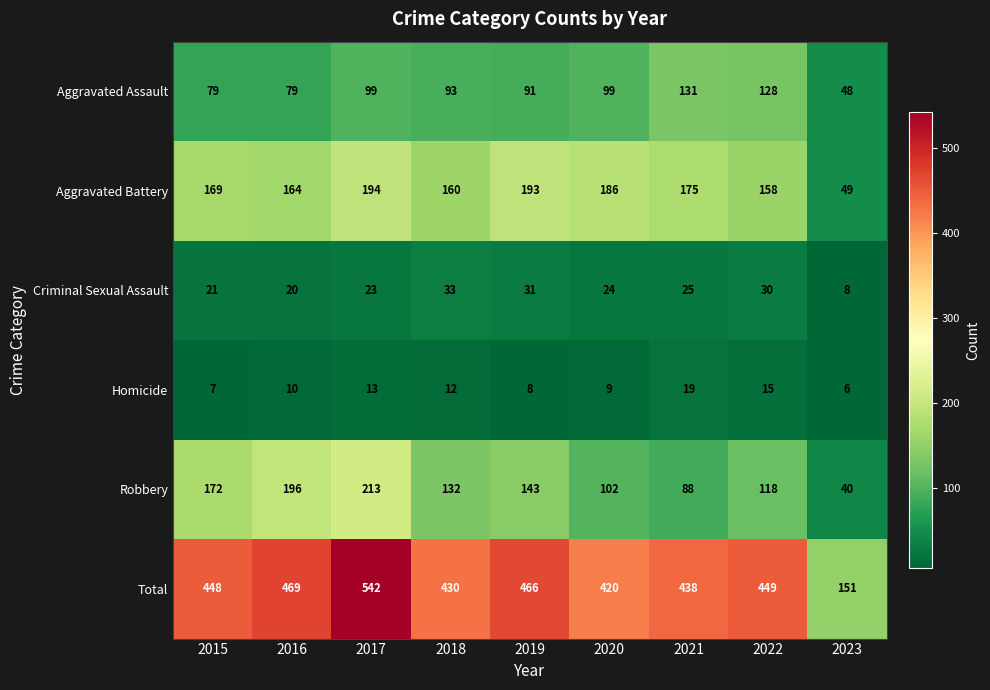

What is the approximate value of Homicide at 2017?

13